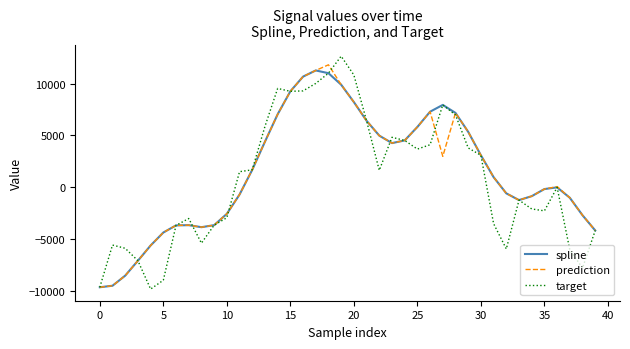

True or false: target and spline intersect in this chart.

True